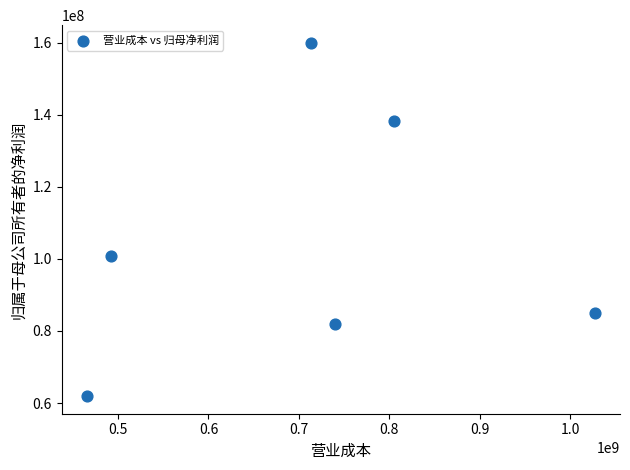

What is the average Y value?

104634051.1